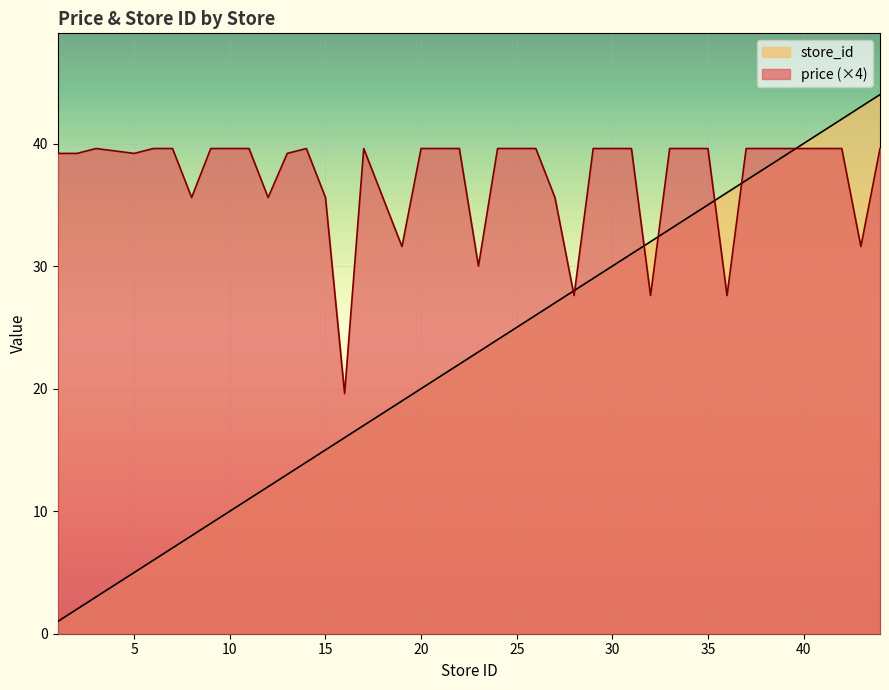

Which series has the largest total across all categories?

price (×4)